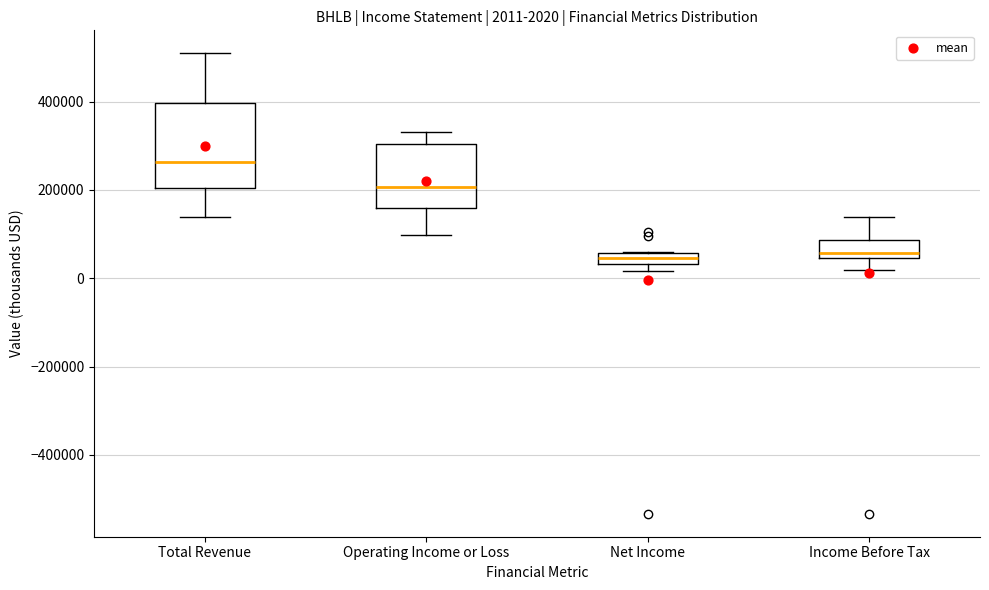

Which box is the tallest, from its lower edge to its upper edge?

Total Revenue